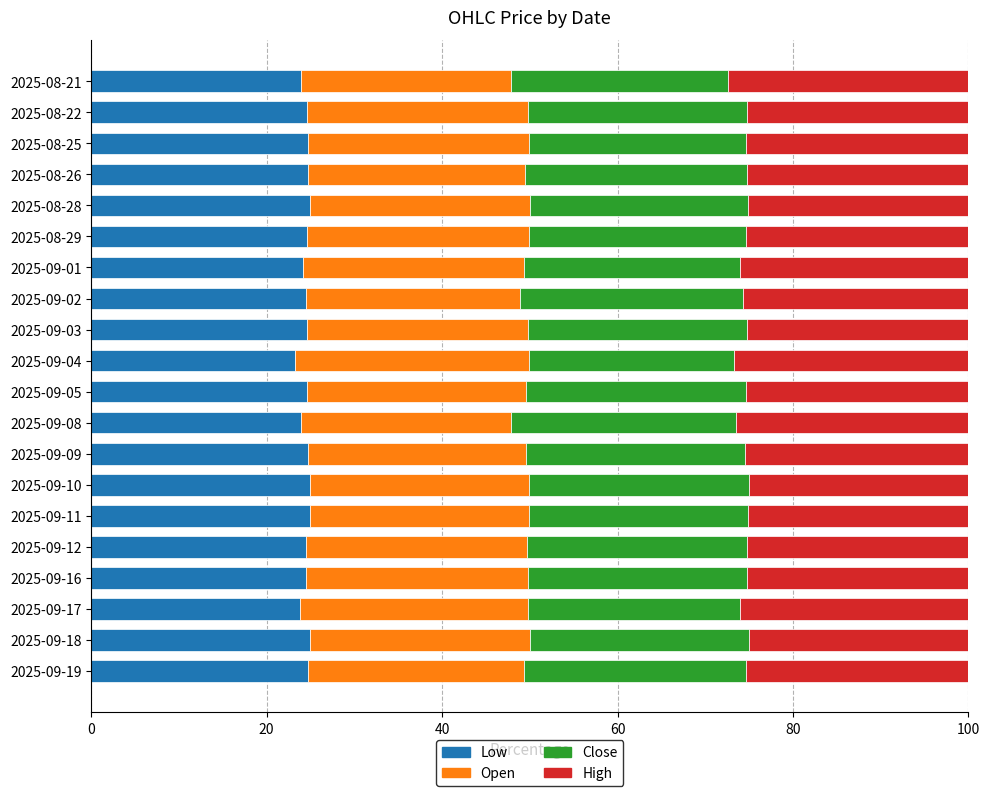

What is the total value across all series at 2025-08-21?

100.0